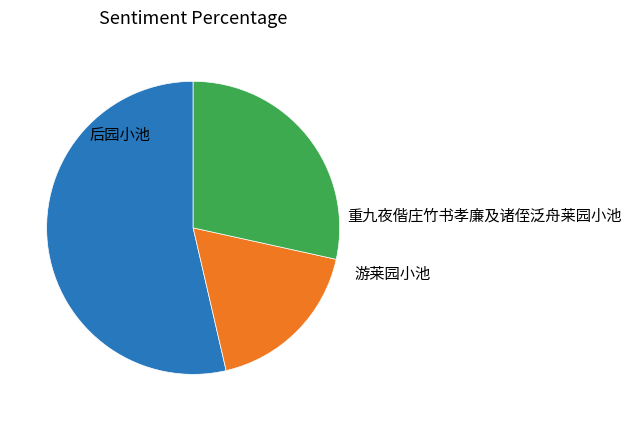

Is there a majority slice in this chart?

Yes